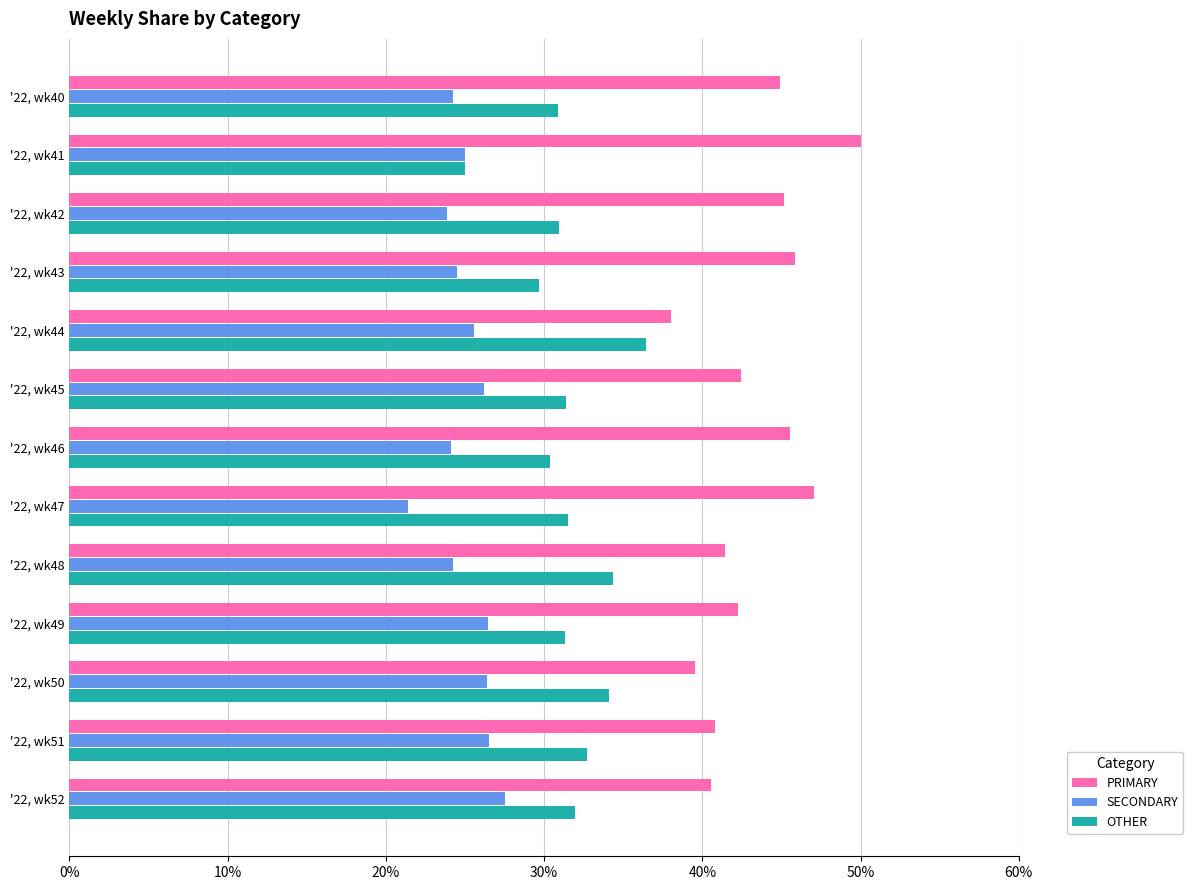

Which series has the largest total across all categories?

PRIMARY